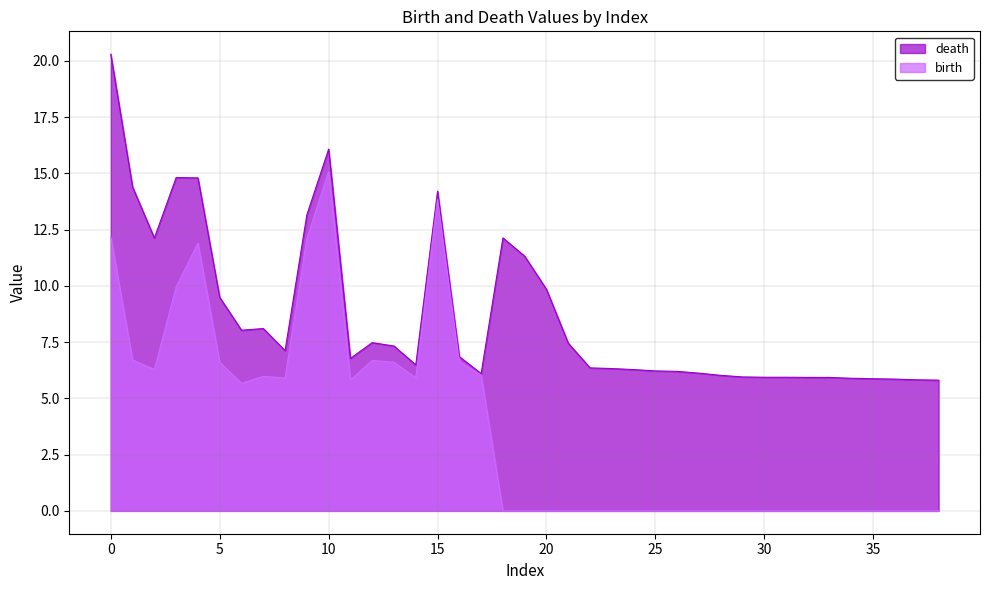

At which category does the chart reach its peak across all series?

0